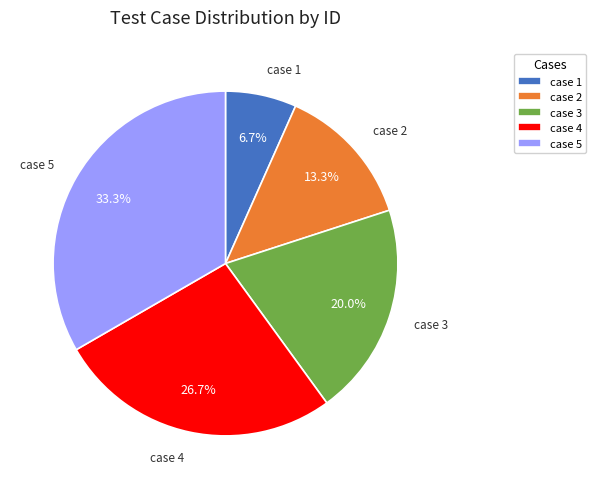

Which has a higher value, case 3 or case 5?

case 5